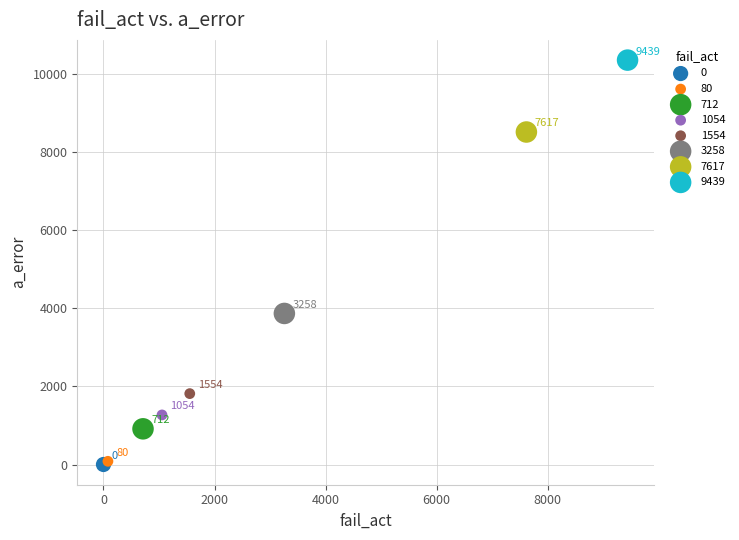

Which series contains the highest Y value?

9439